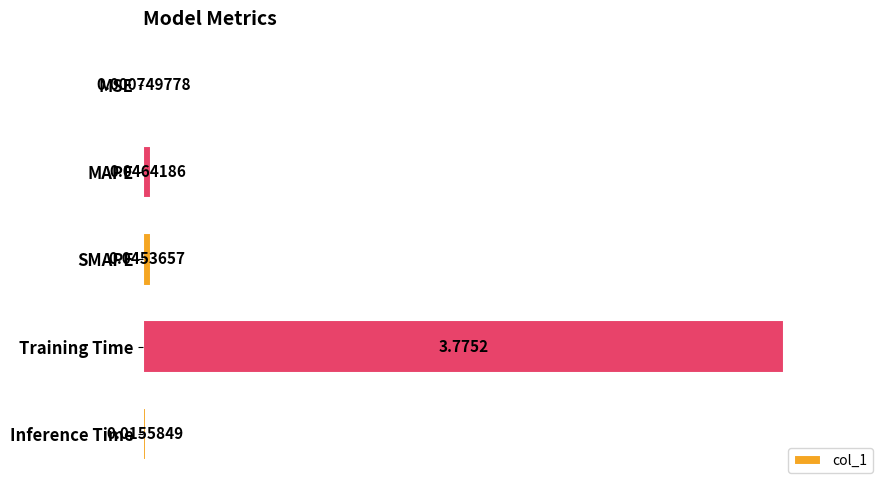

Between Inference Time and MAPE, which is larger?

MAPE